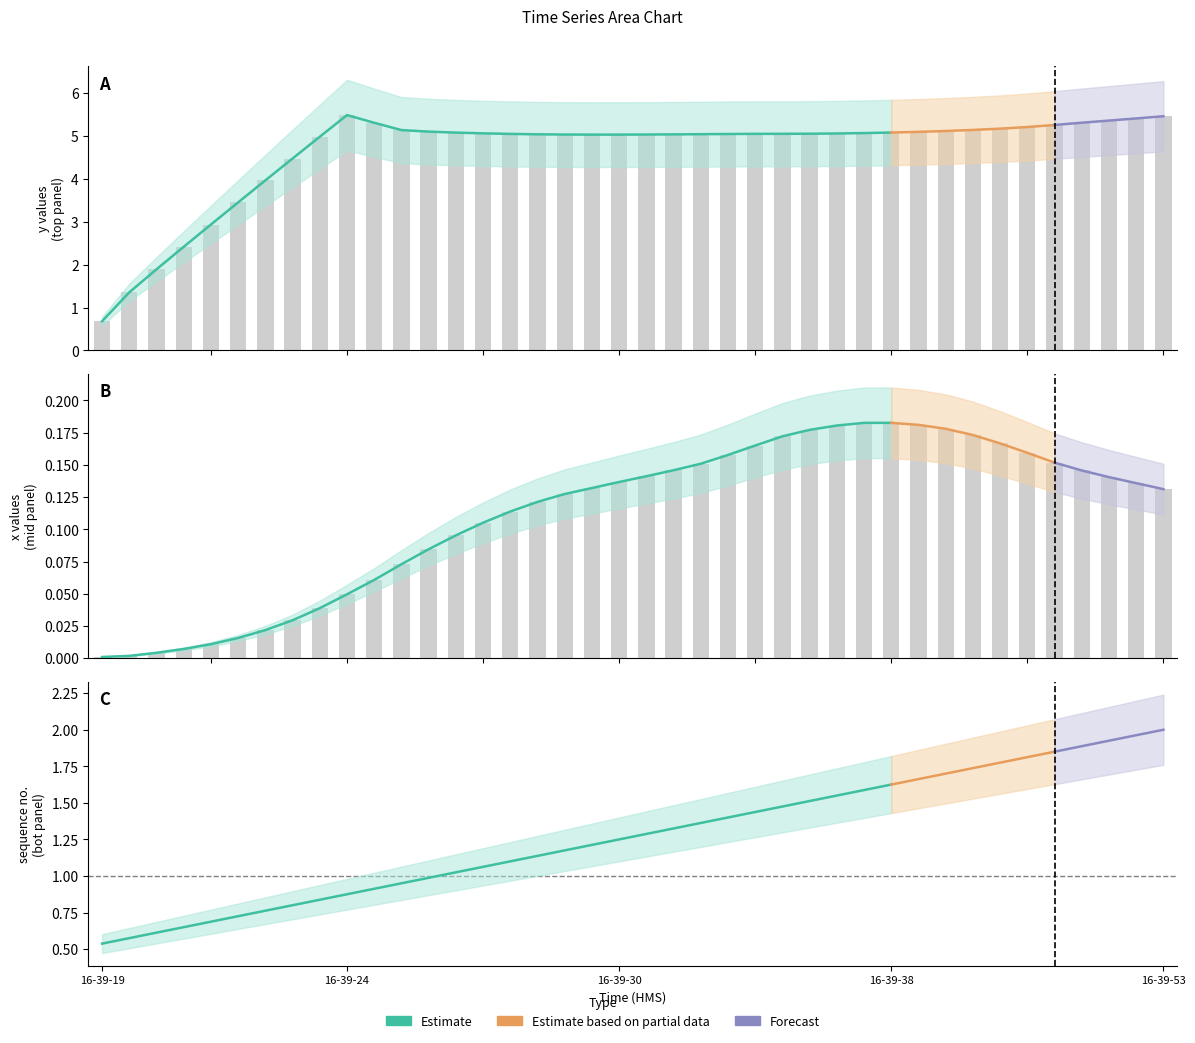

Which series has the widest spread of values?

y